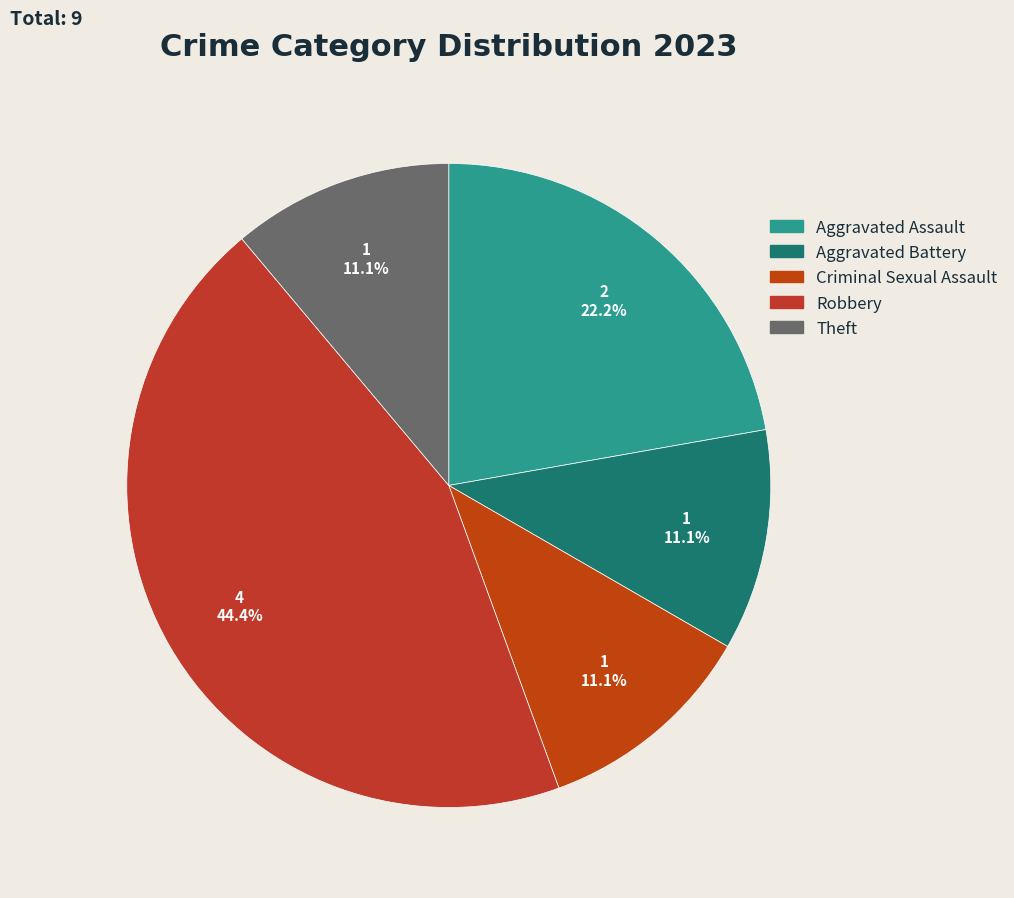

How many segments does this pie chart have?

5